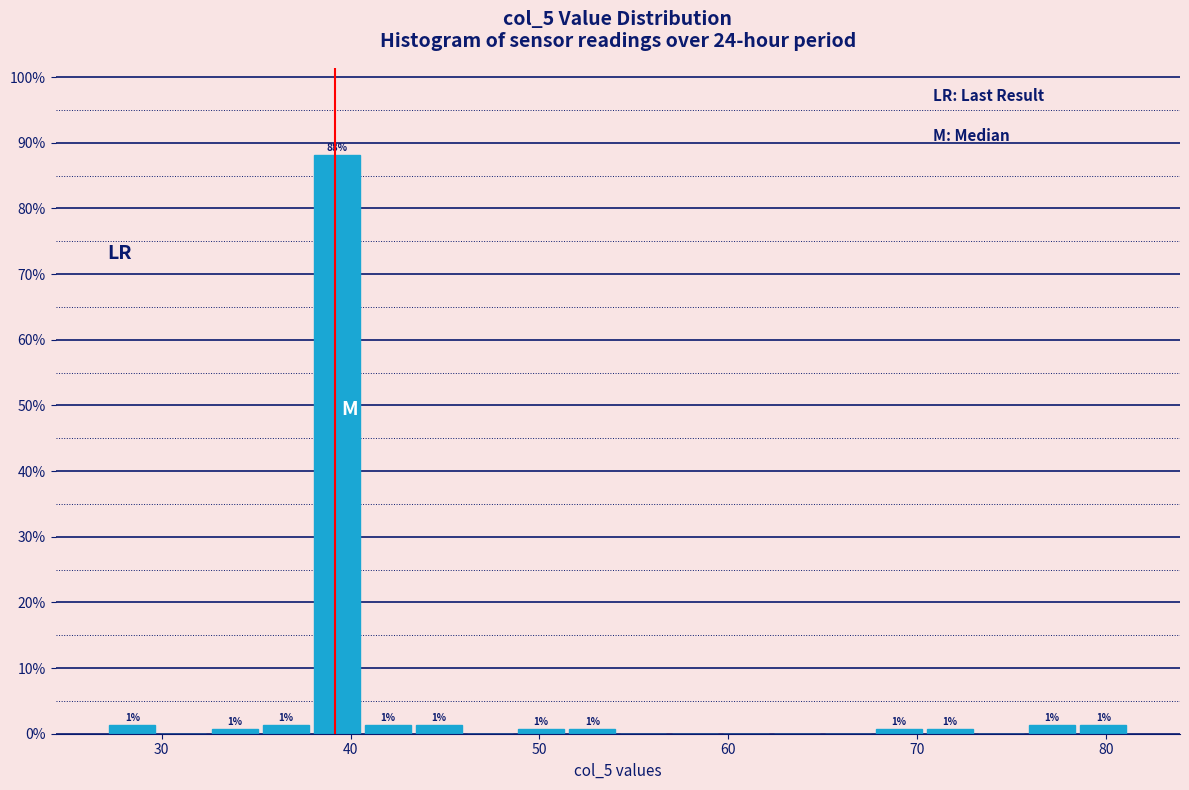

Around what value on the x-axis is the tallest bar? Give the approximate position of its centre, as read against the axis.

39